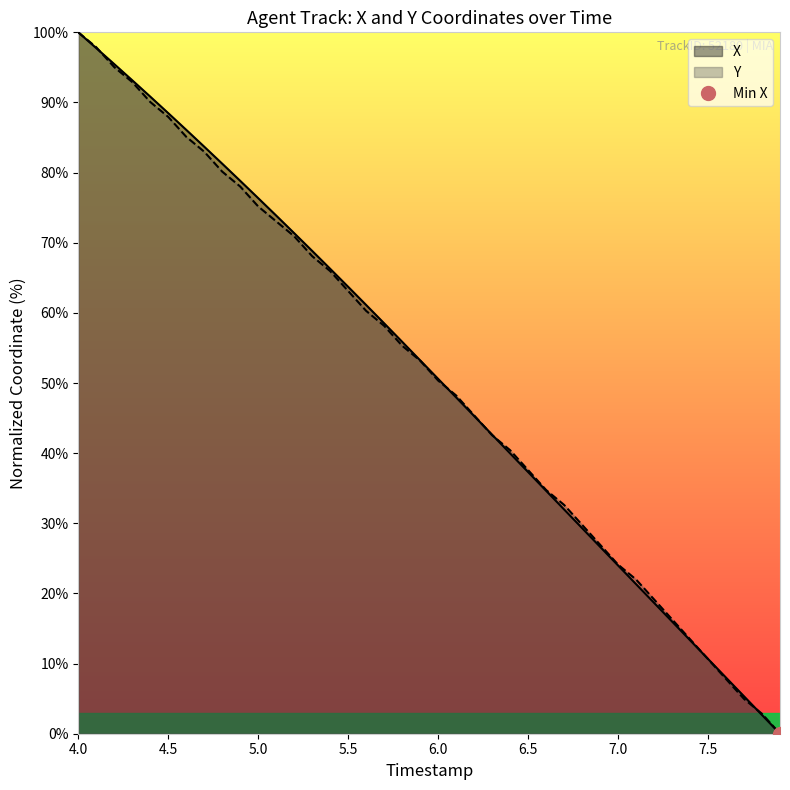

What is the average value of the X series?

51.3